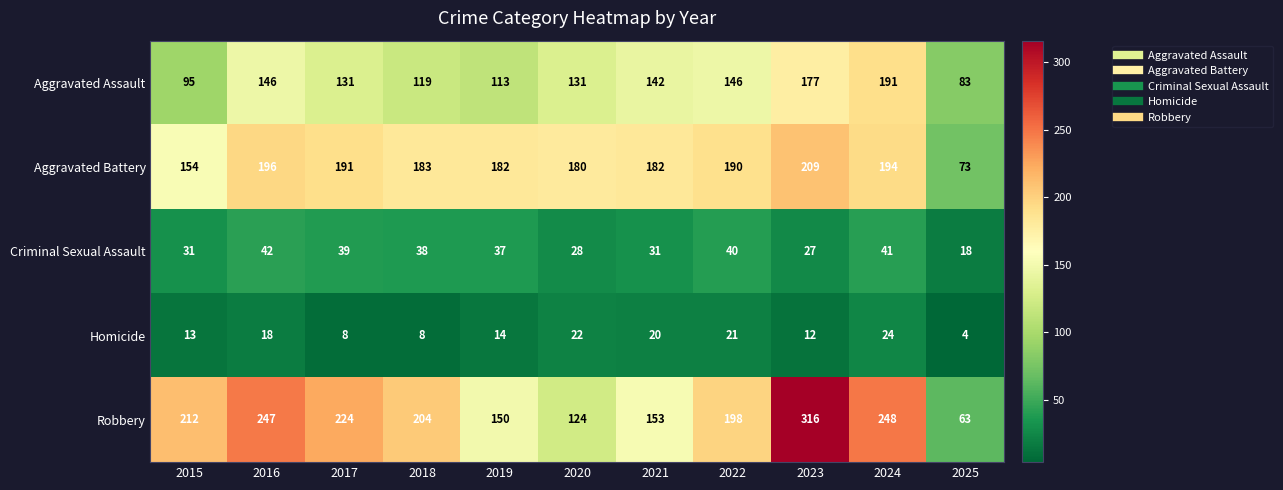

The Aggravated Battery series shows 73 at 2025. True or false?

True